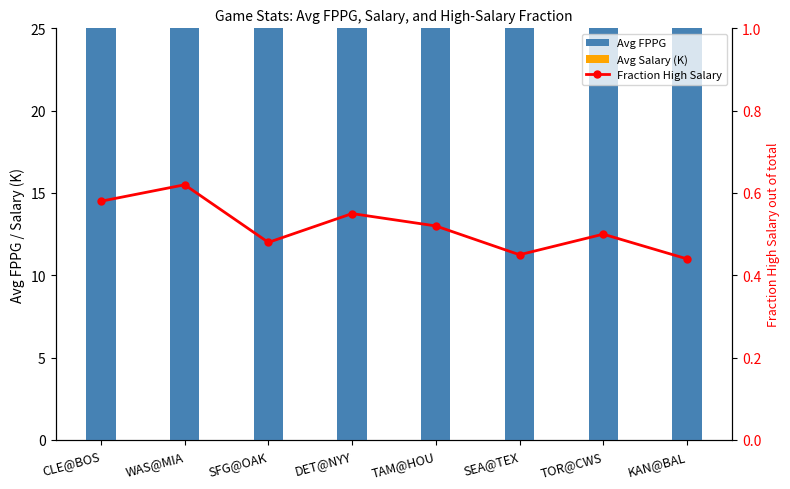

How many values in the Avg Salary (K) series are below 9?

4